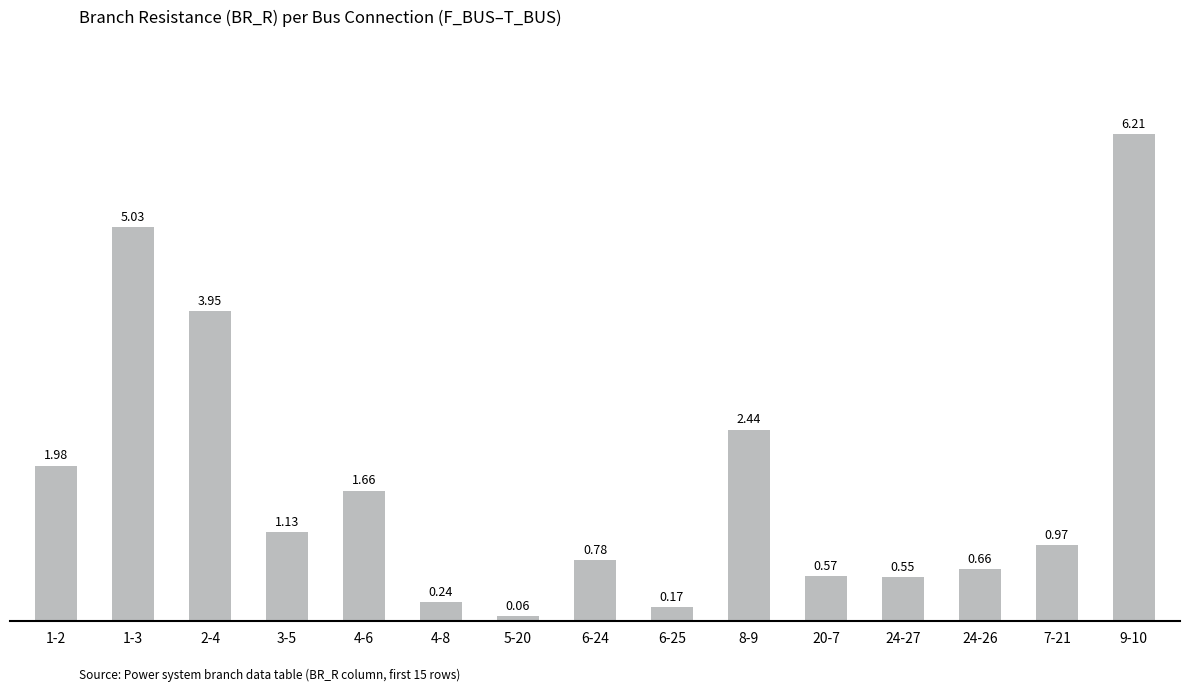

Where is the data nearest to the value 3?

8-9